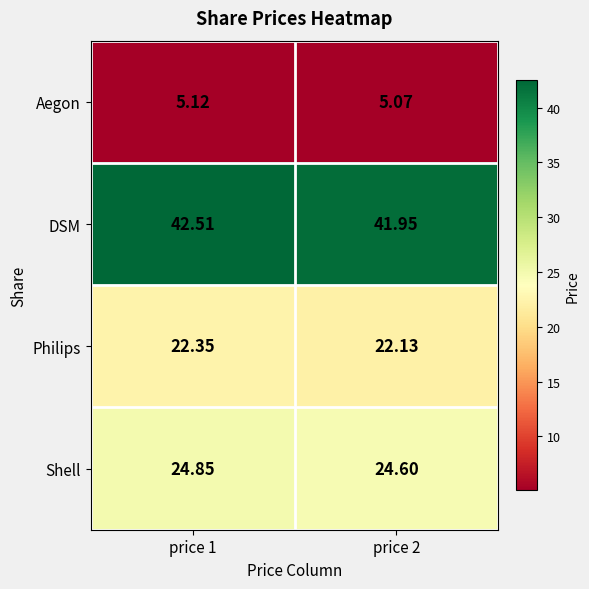

Which series has the largest range (max minus min)?

DSM